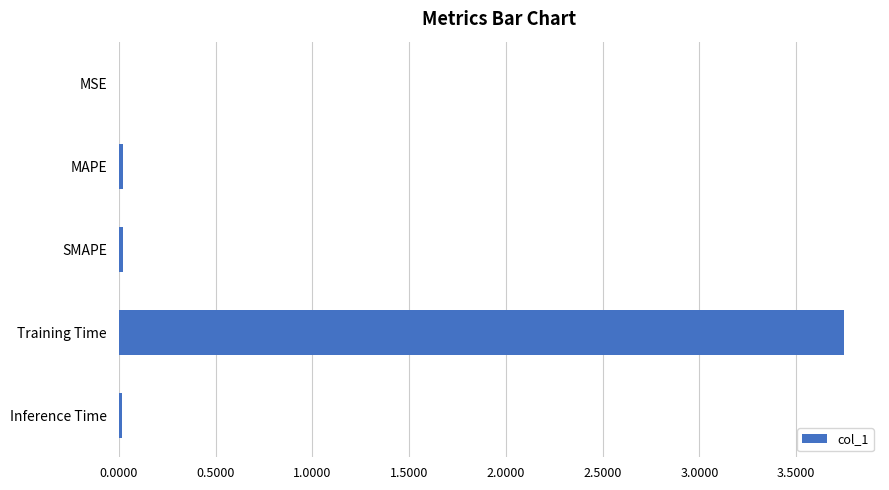

The chart shows a value of 0.0 at MAPE. True or false?

True